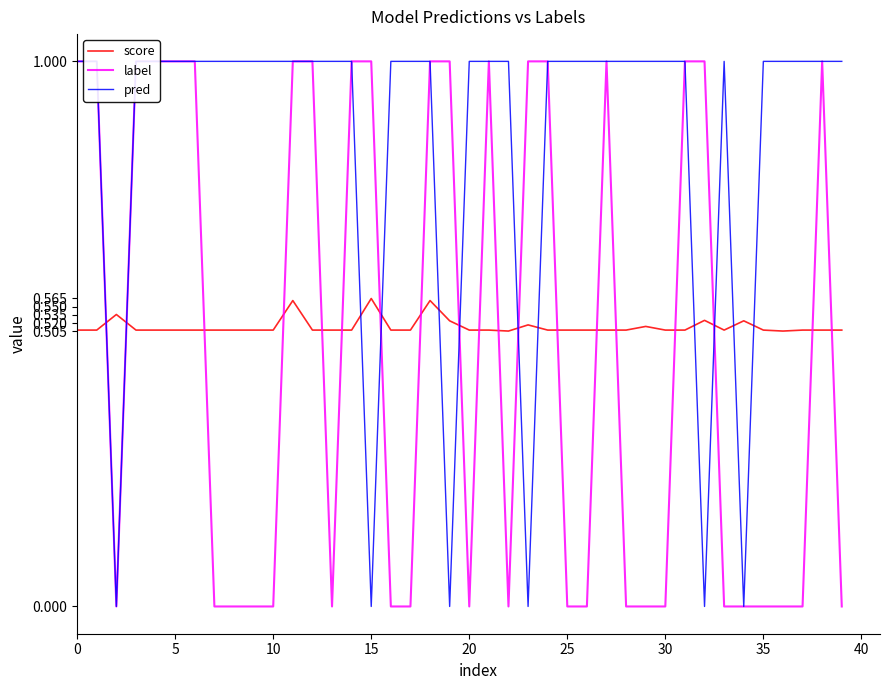

Reading right to left, list all the values displayed in this chart.

score: 0.5	0.5	0.5	0.5	0.5	0.5	0.5	0.5	0.5	0.5	0.5	0.5	0.5	0.5	0.5	0.5	0.5	0.5	0.5	0.5	0.5	0.6	0.5	0.5	0.6	0.5	0.5	0.5	0.6	0.5	0.5	0.5	0.5	0.5	0.5	0.5	0.5	0.5	0.5	0.5
label: 0.0	1.0	0.0	0.0	0.0	0.0	0.0	1.0	1.0	0.0	0.0	0.0	1.0	0.0	0.0	1.0	1.0	0.0	1.0	0.0	1.0	1.0	0.0	0.0	1.0	1.0	0.0	1.0	1.0	0.0	0.0	0.0	0.0	1.0	1.0	1.0	1.0	0.0	1.0	1.0
pred: 1.0	1.0	1.0	1.0	1.0	0.0	1.0	0.0	1.0	1.0	1.0	1.0	1.0	1.0	1.0	1.0	0.0	1.0	1.0	1.0	0.0	1.0	1.0	1.0	0.0	1.0	1.0	1.0	1.0	1.0	1.0	1.0	1.0	1.0	1.0	1.0	1.0	0.0	1.0	1.0